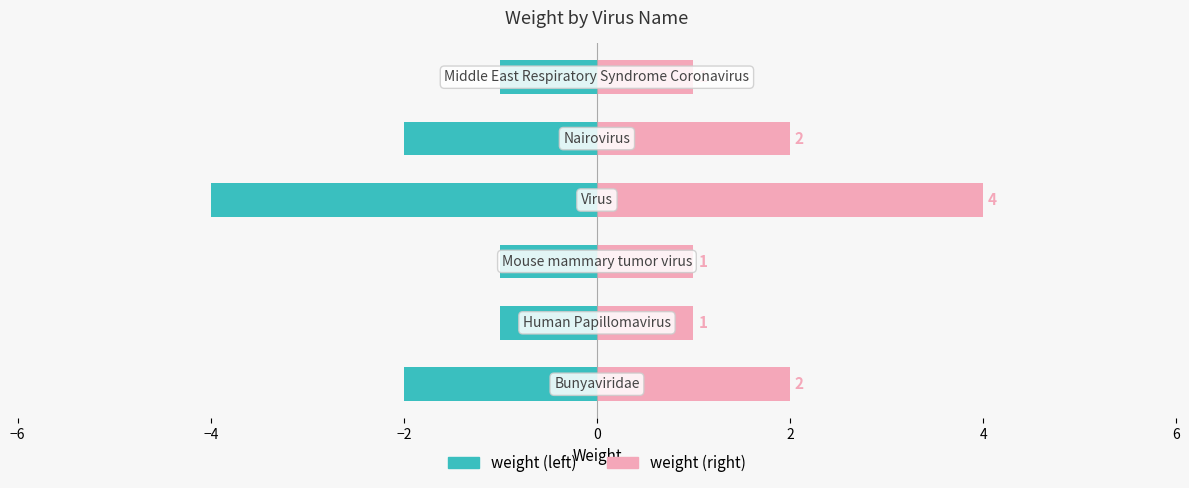

At how many categories does at least one series exceed 0?

6